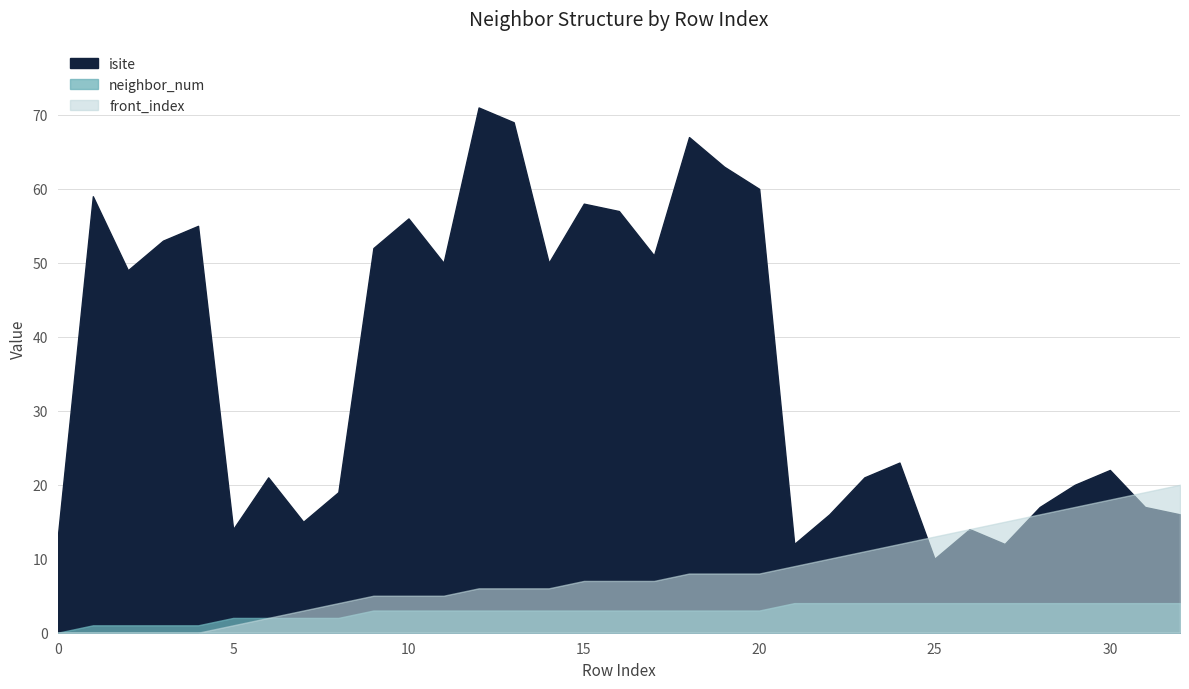

Reading right to left, what are all the values shown in this chart?

isite: 32=16	31=17	30=22	29=20	28=17	27=12	26=14	25=10	24=23	23=21	22=16	21=12	20=60	19=63	18=67	17=51	16=57	15=58	14=50	13=69	12=71	11=50	10=56	9=52	8=19	7=15	6=21	5=14	4=55	3=53	2=49	1=59	0=13
neighbor_num: 32=4	31=4	30=4	29=4	28=4	27=4	26=4	25=4	24=4	23=4	22=4	21=4	20=3	19=3	18=3	17=3	16=3	15=3	14=3	13=3	12=3	11=3	10=3	9=3	8=2	7=2	6=2	5=2	4=1	3=1	2=1	1=1	0=0
front_index: 32=20	31=19	30=18	29=17	28=16	27=15	26=14	25=13	24=12	23=11	22=10	21=9	20=8	19=8	18=8	17=7	16=7	15=7	14=6	13=6	12=6	11=5	10=5	9=5	8=4	7=3	6=2	5=1	4=0	3=0	2=0	1=0	0=0